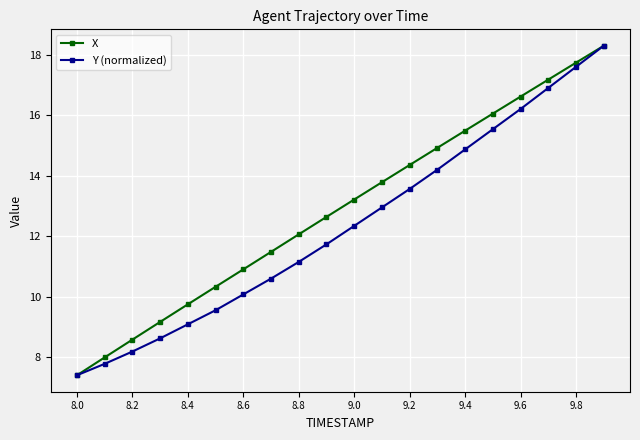

At how many categories does at least one series exceed 12?

12